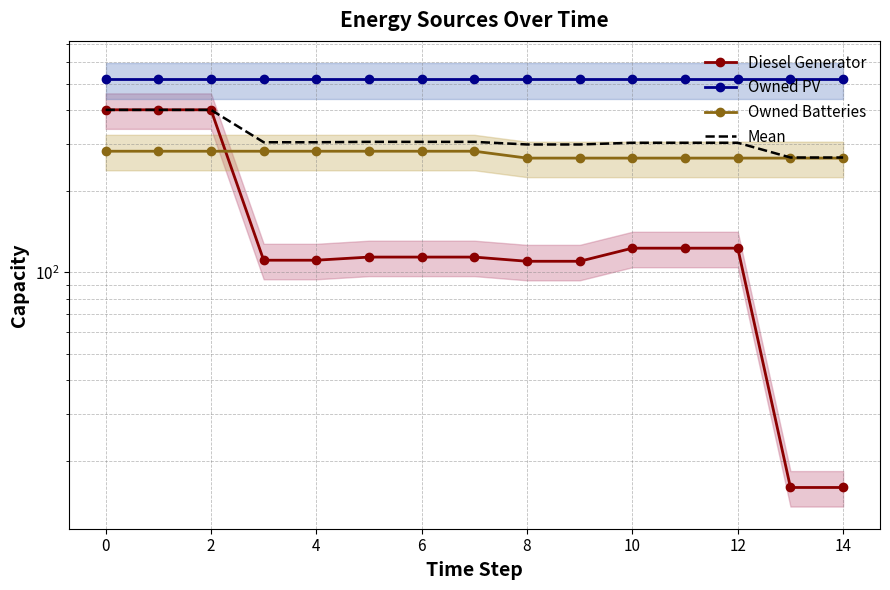

True or false: Owned Batteries and Owned PV cross at least once.

False